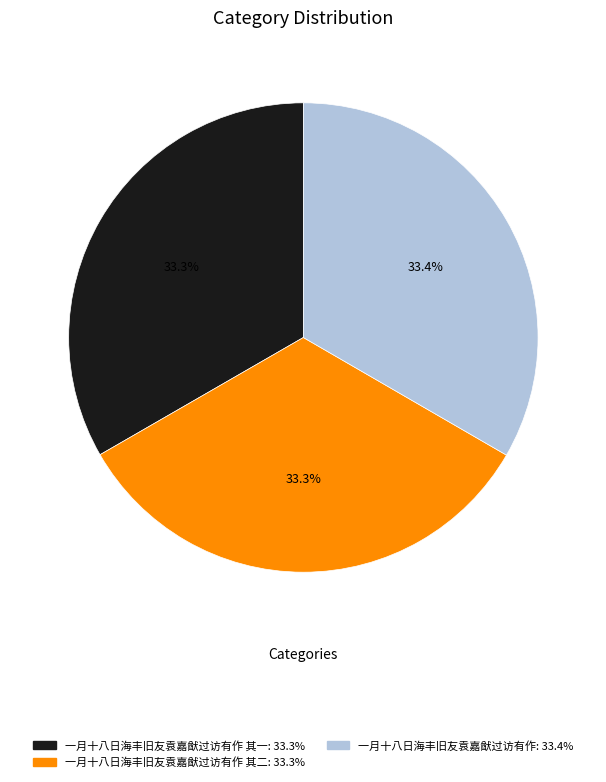

Is there any slice that represents more than half of the pie?

No